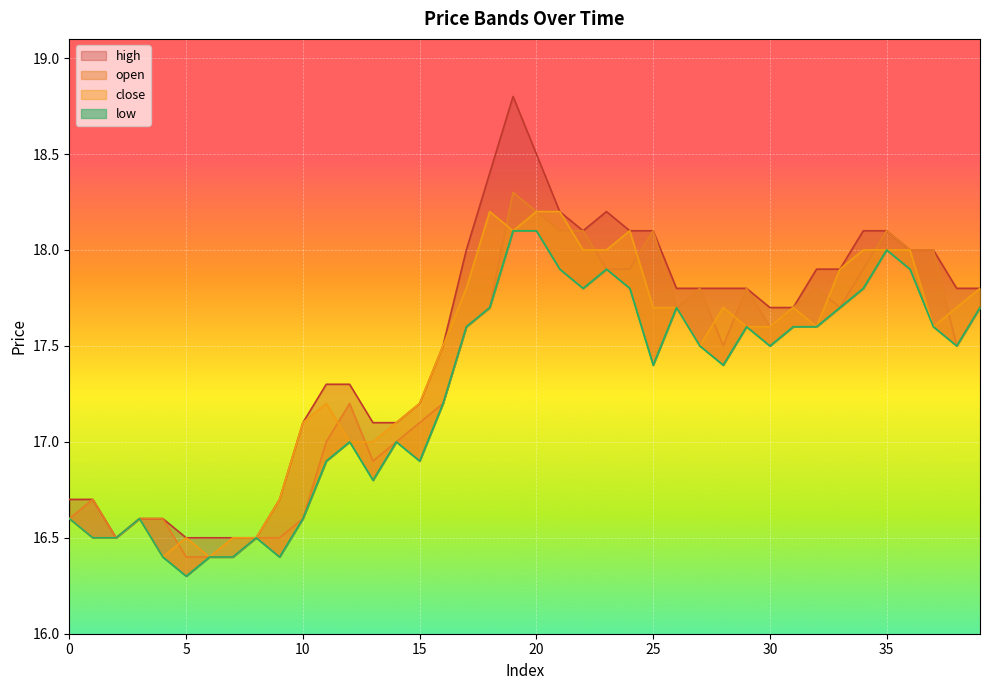

True or false: high and close cross at least once.

False